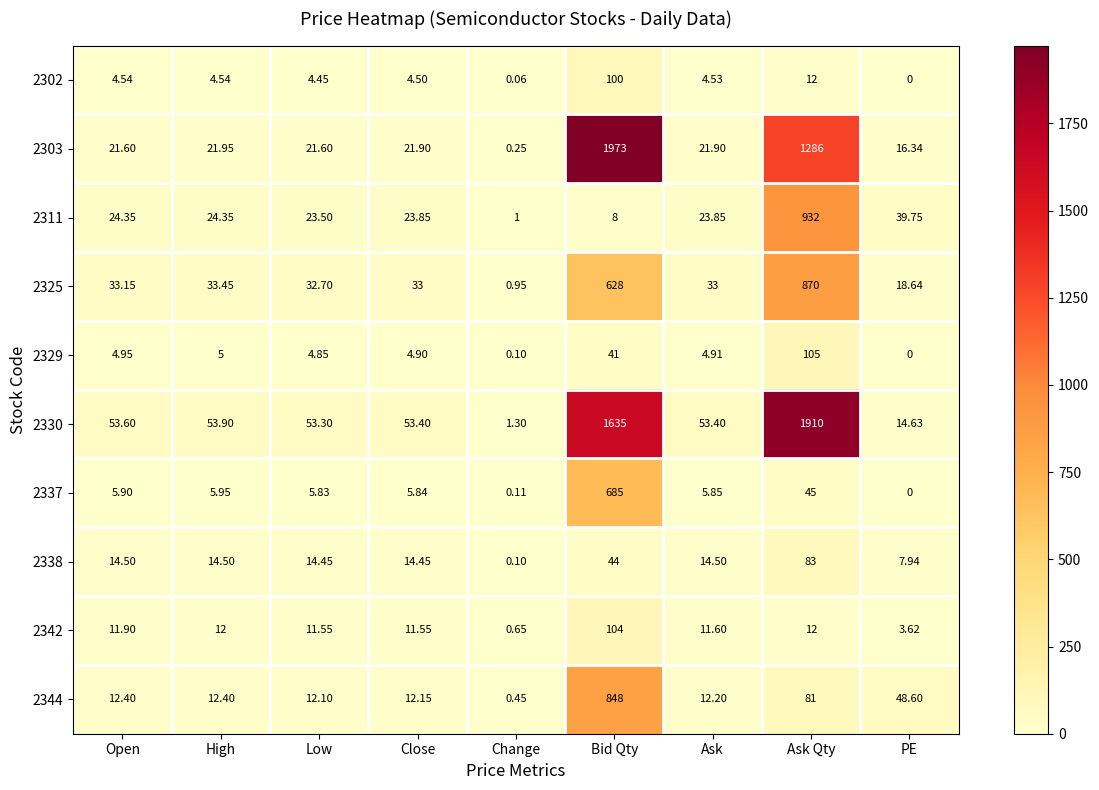

Which series has the widest spread of values?

2303